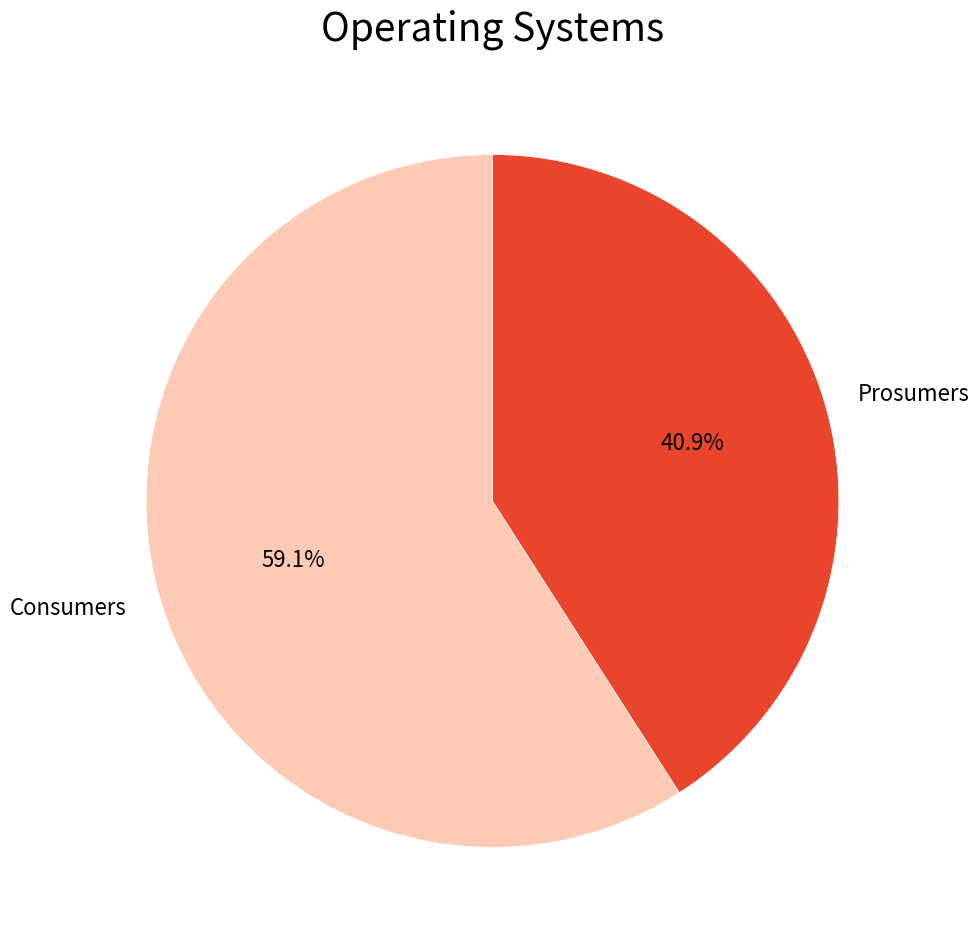

To the nearest percent, what portion does Consumers represent?

59%